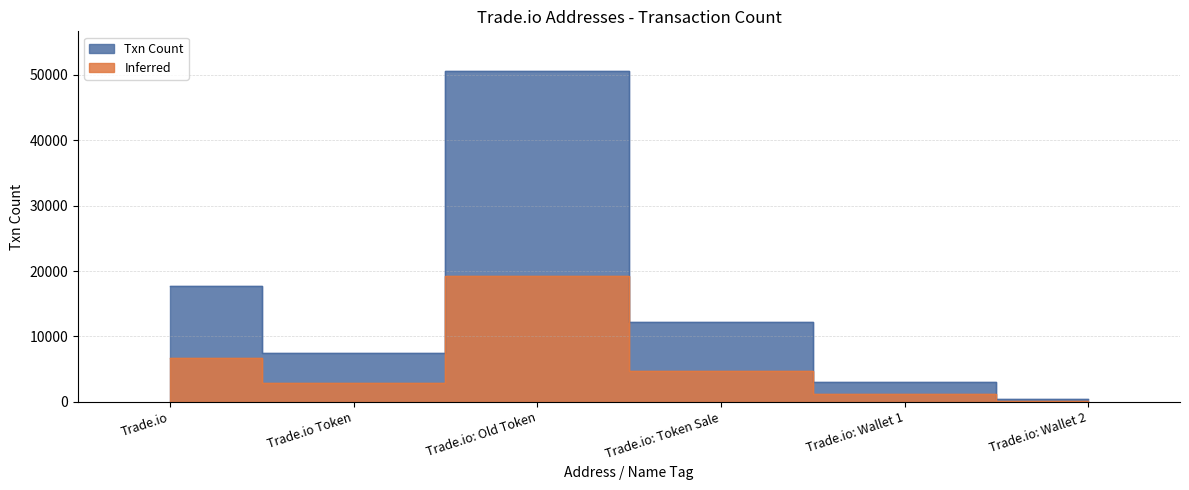

What is the value of the 4th point from the left?

12273